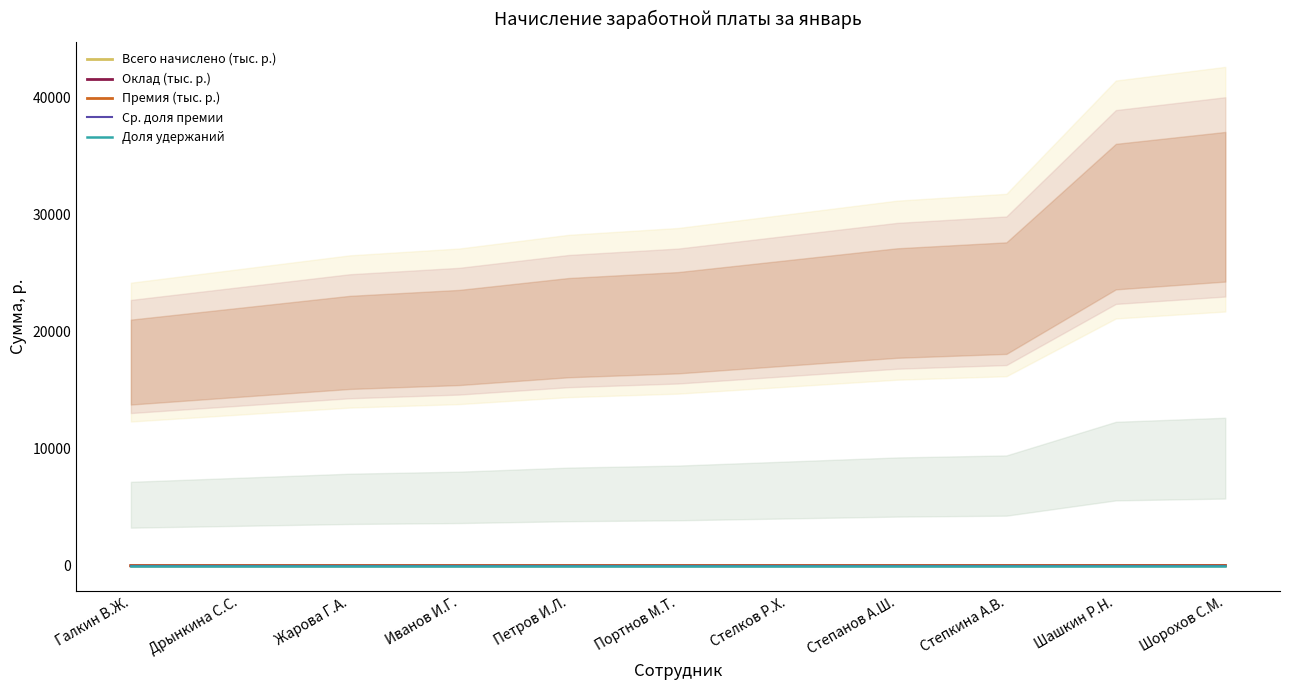

Between Галкин В.Ж. and Дрынкина С.С., which is larger?

Дрынкина С.С.